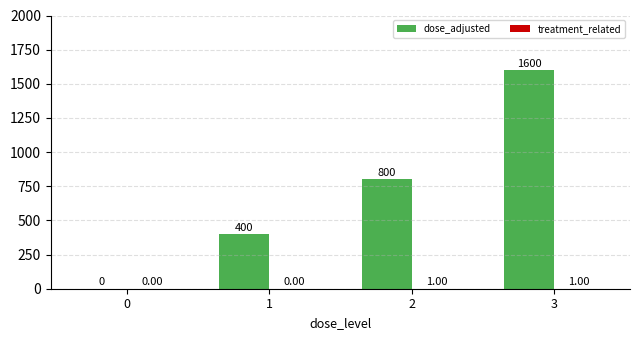

Where is dose_adjusted nearest to the value 800?

2